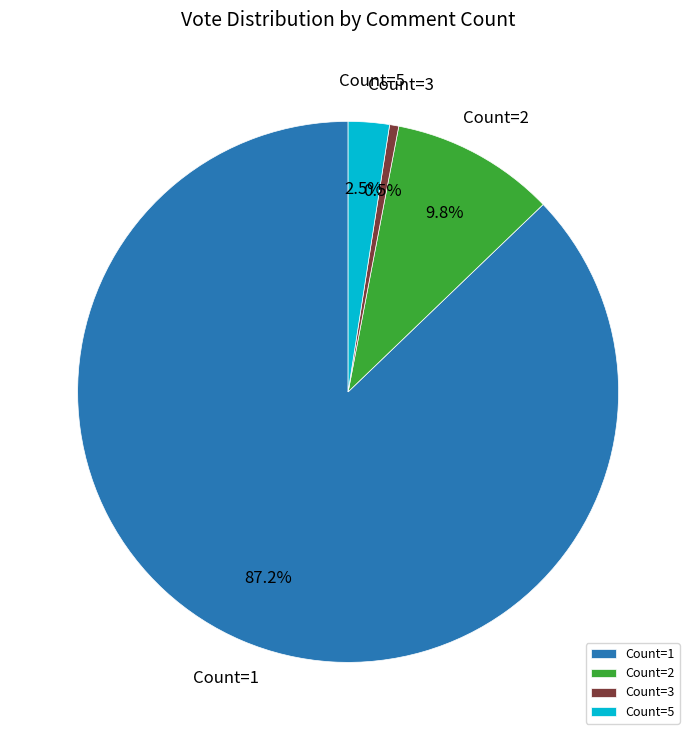

What portion of the pie excludes Count=1?

12.8%